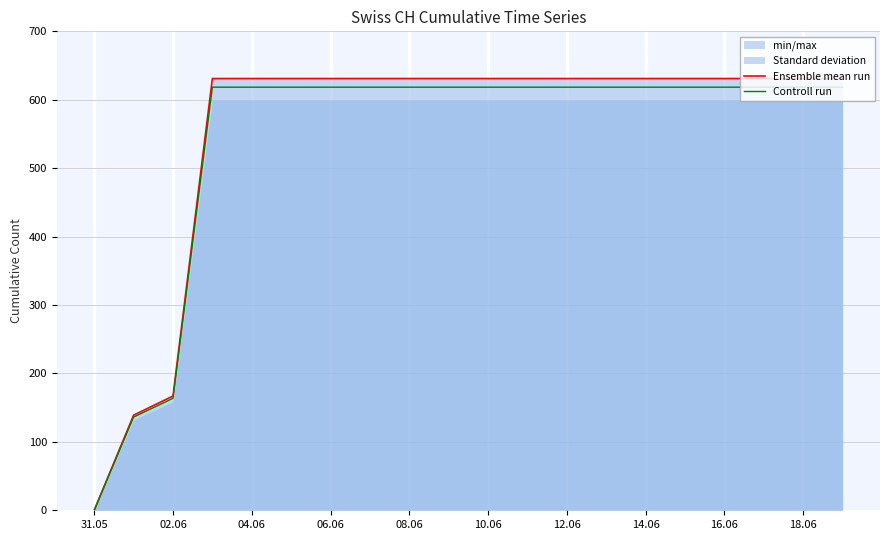

At which label does Controll run reach its minimum?

31.05